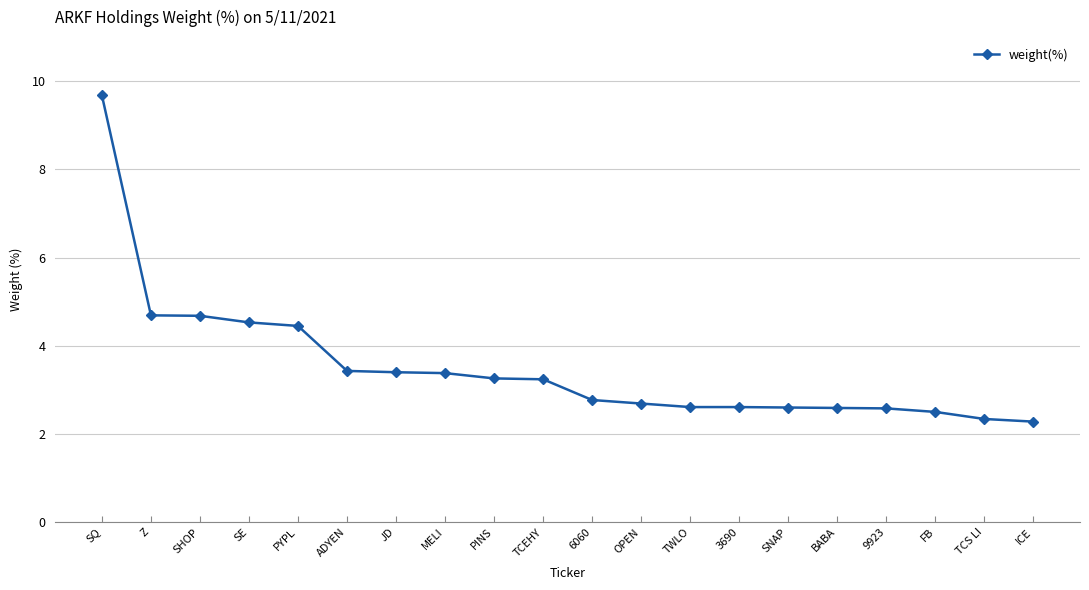

What is the approximate value at ICE?

2.3